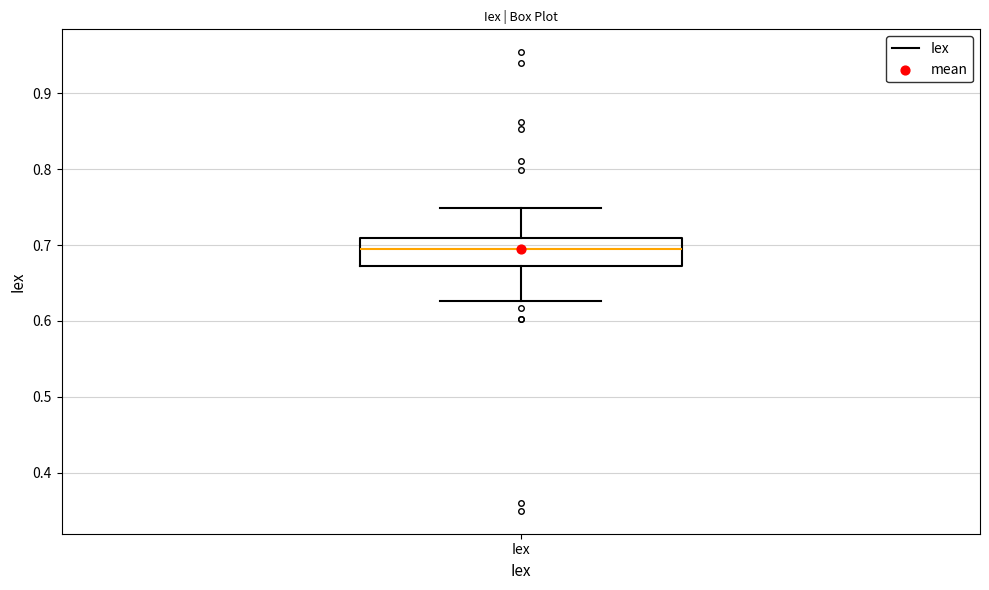

Transcribe this box plot: give where the median line is, the range the box spans, and where the two whiskers end, as read against the y-axis. The values are not printed on the chart, so give them approximately, as read against the axis.

median 0.69, box 0.67 to 0.71, whiskers 0.63 to 0.75